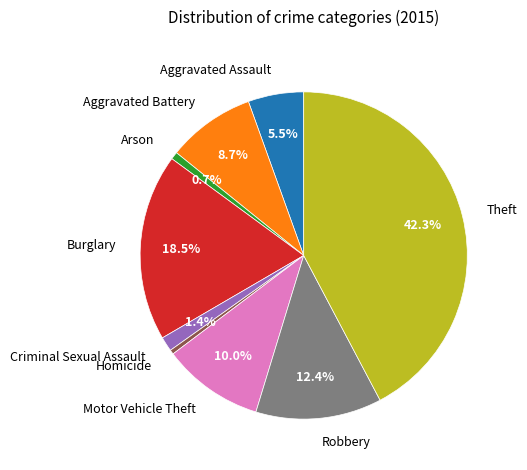

Which slice is the largest?

Theft